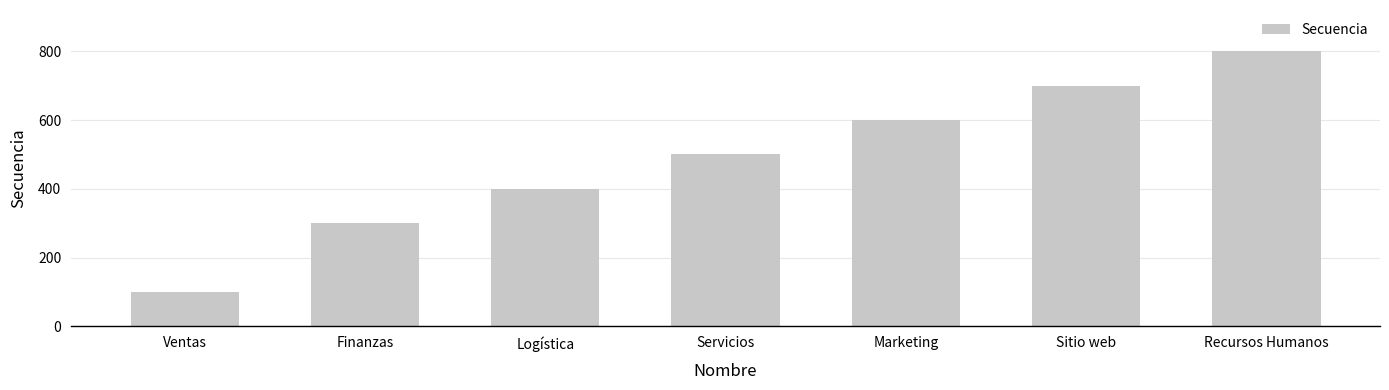

Rank the categories by value from lowest to highest.

Ventas, Finanzas, Logística, Servicios, Marketing, Sitio web, Recursos Humanos